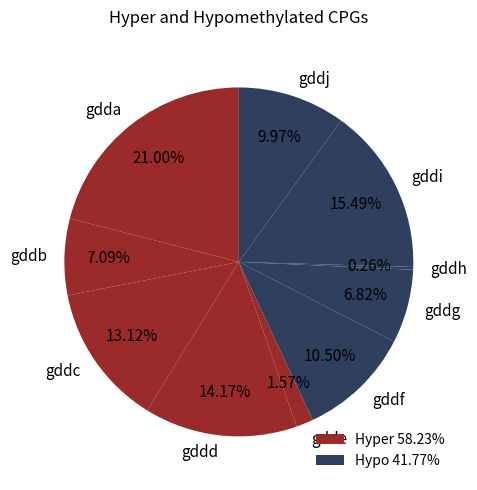

Approximately how many times larger is the value at gddc compared to gddd?

0.9